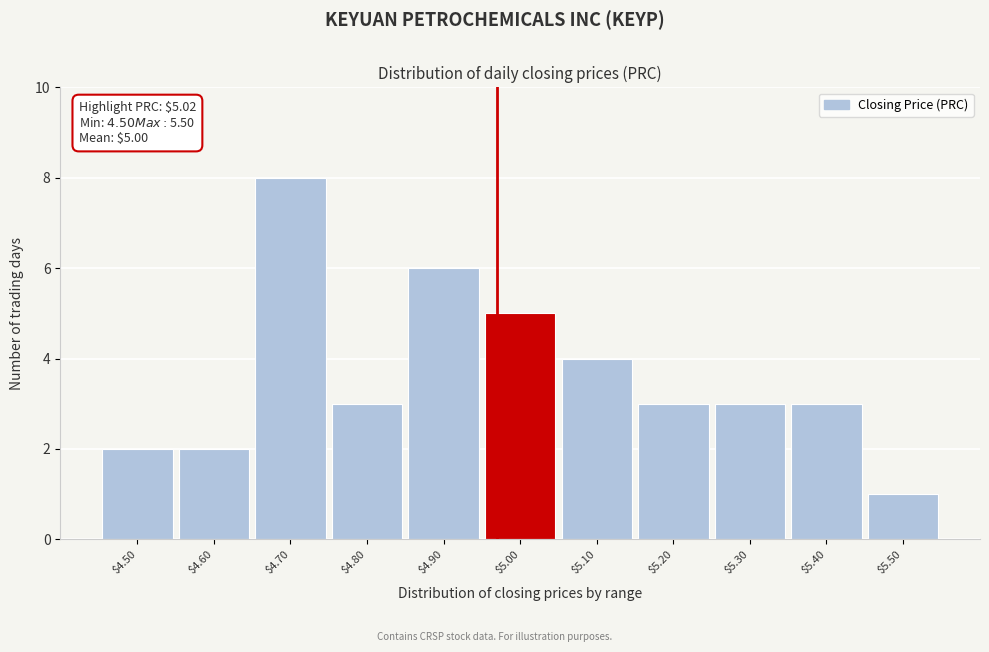

Reading left to right, what are all the values shown in this chart?

2	2	8	3	6	5	4	3	3	3	1